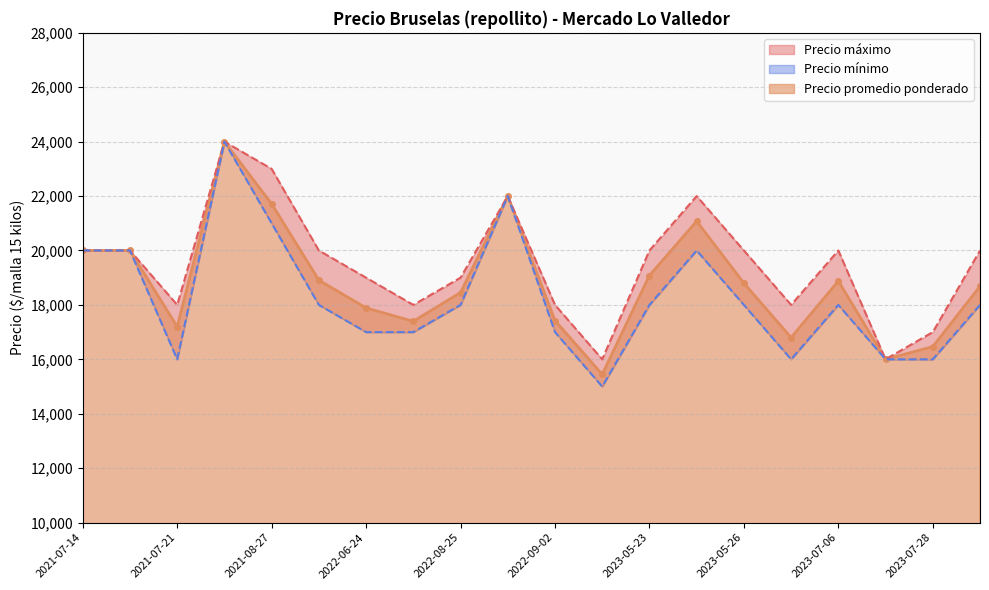

Between 2022-08-19 and 2021-08-27, which is larger?

2021-08-27